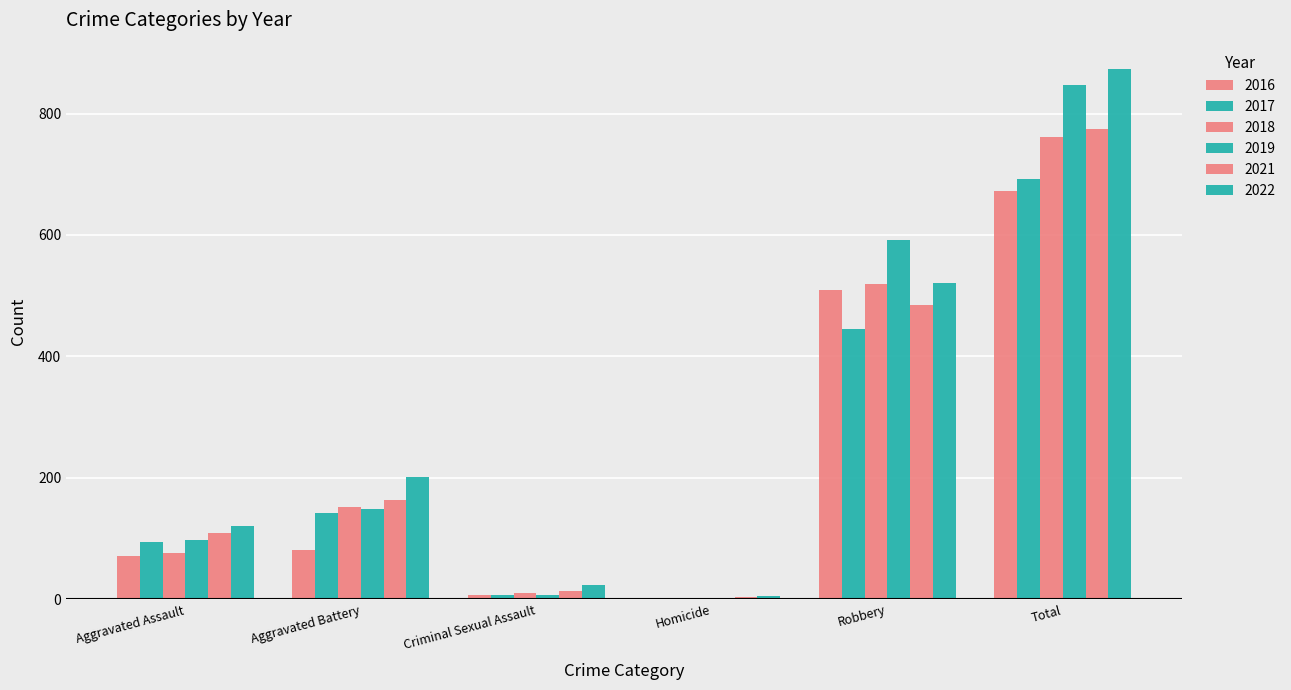

What is the total value across all series at Robbery?

3072